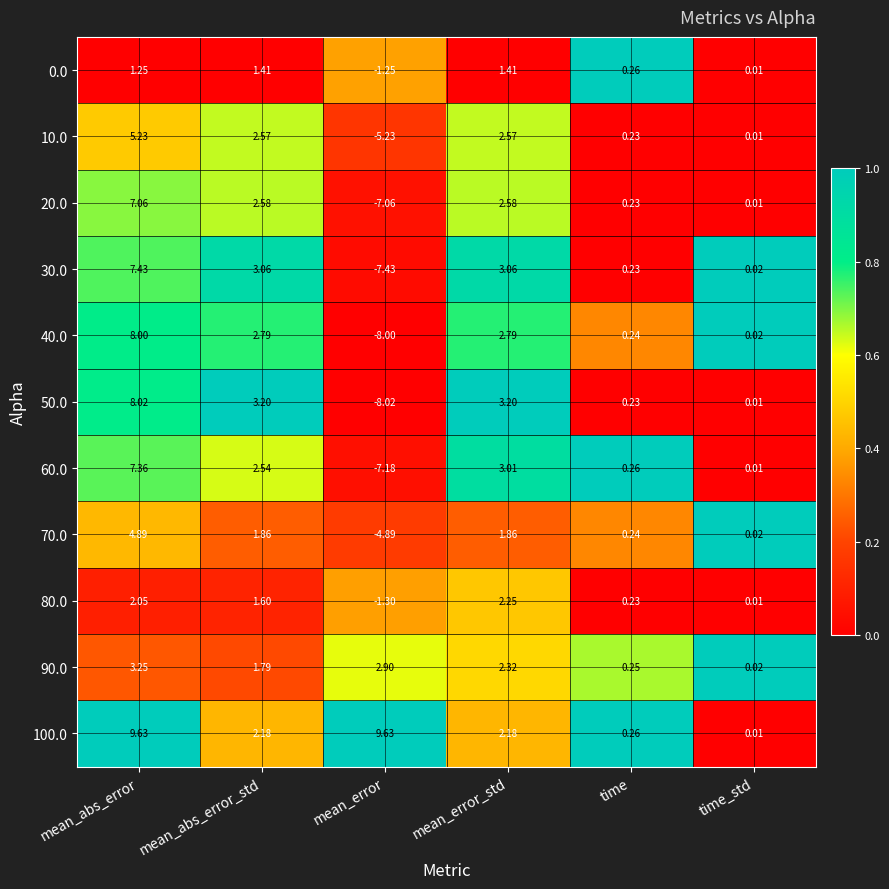

Which series has the largest total across all categories?

100.0